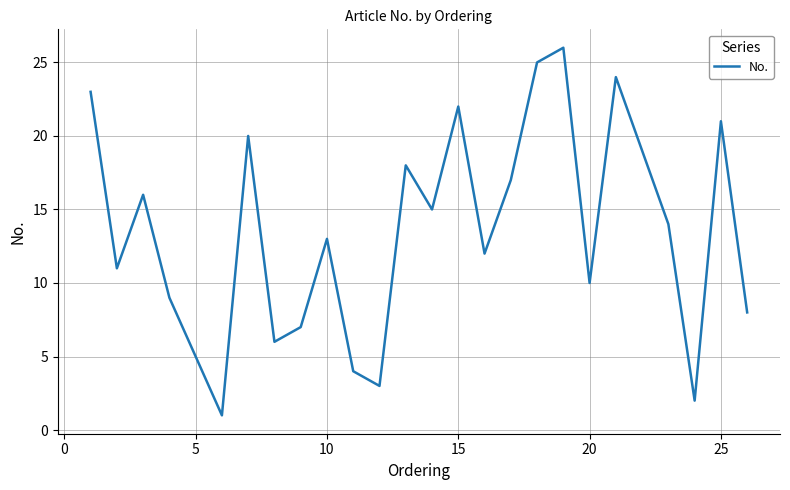

What is the difference between the maximum and minimum values?

25